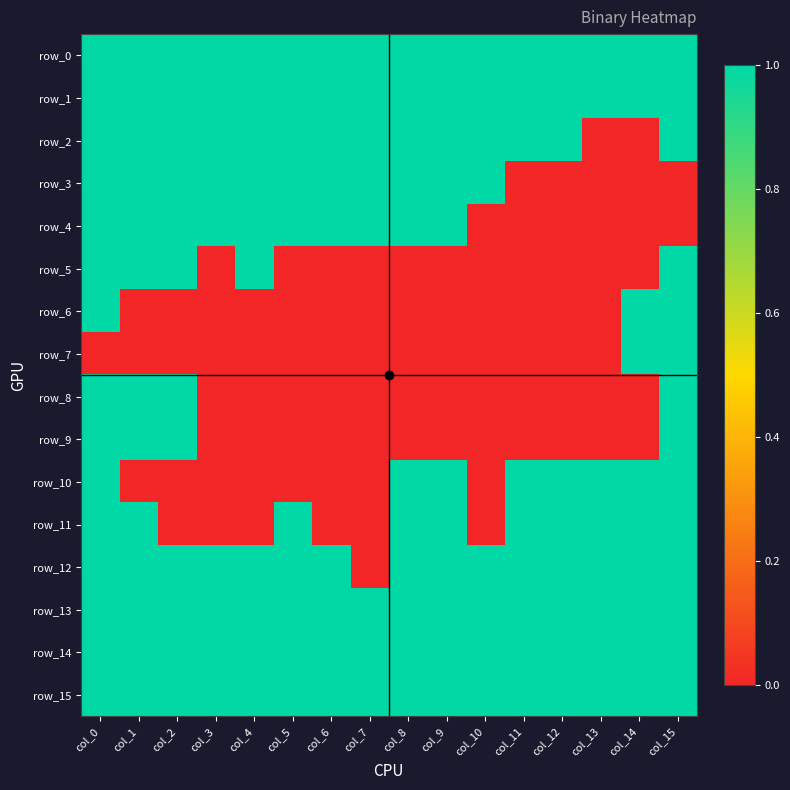

How many positive values does the row_5 series have?

5